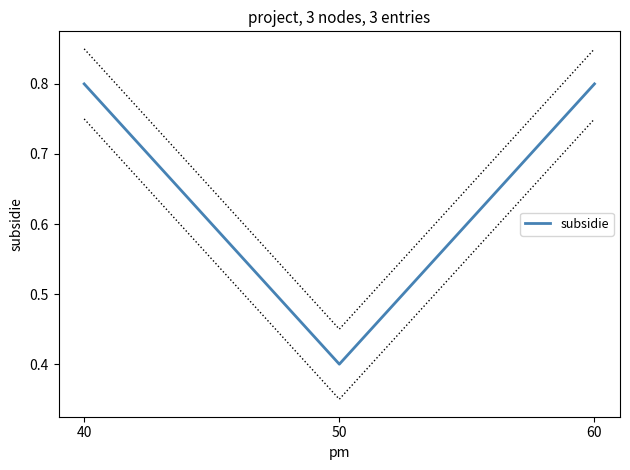

True or false: the data shows 0.8 at 60.

True